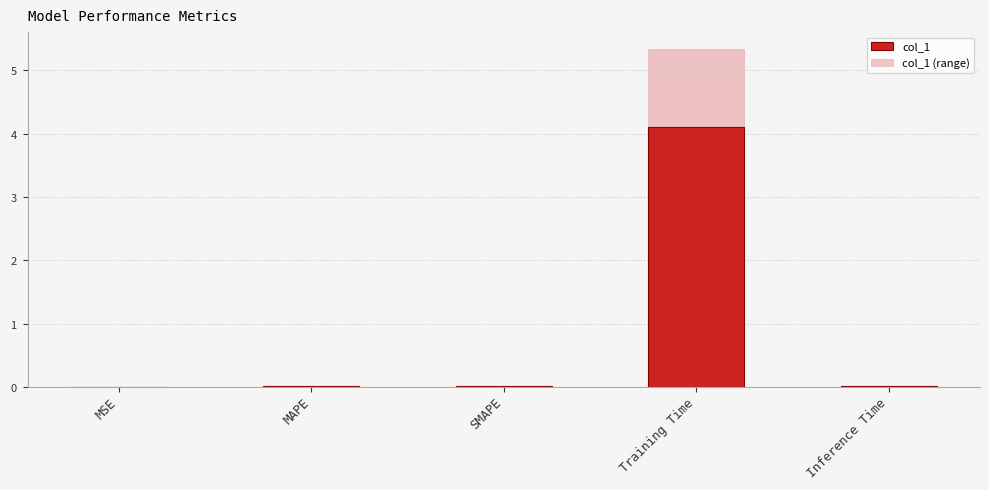

What is the value of the col_1 (range) bar at the 4th from the left?

5.3